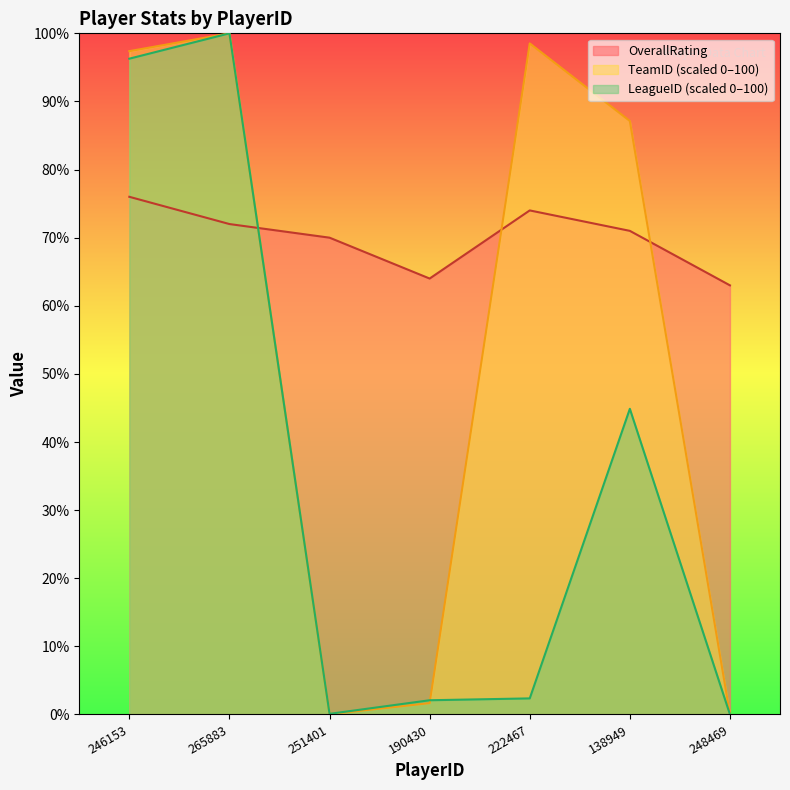

At which label is OverallRating closest to 69?

251401